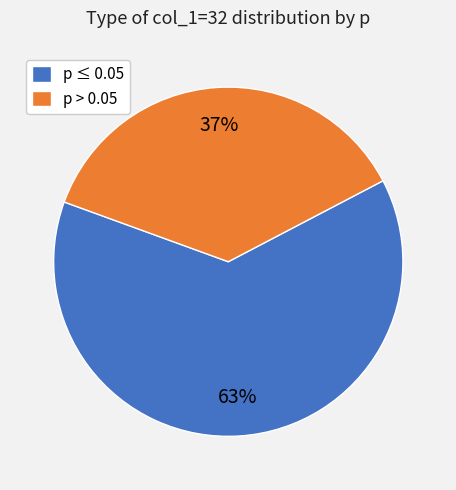

To the nearest percent, what is the average slice percentage?

50%